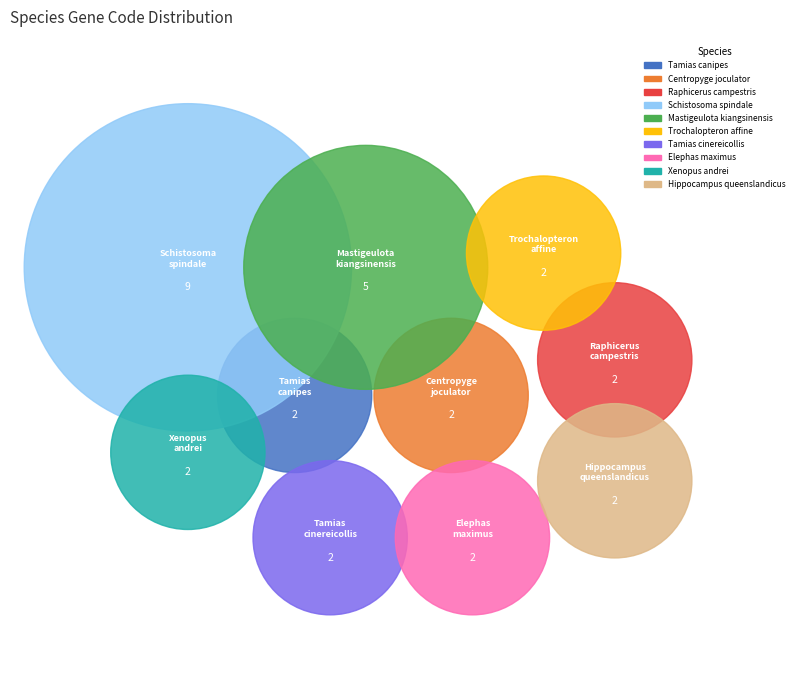

The Trochalopteron affine slice represents 20% of the pie. True or false?

False